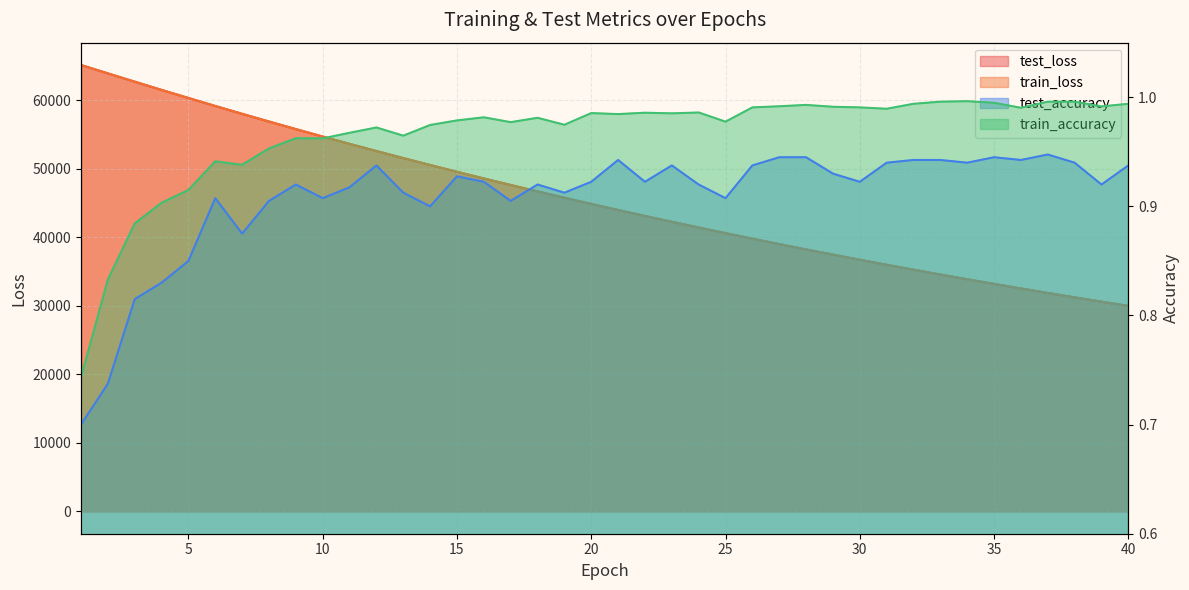

What is the greatest value displayed?

65132.6